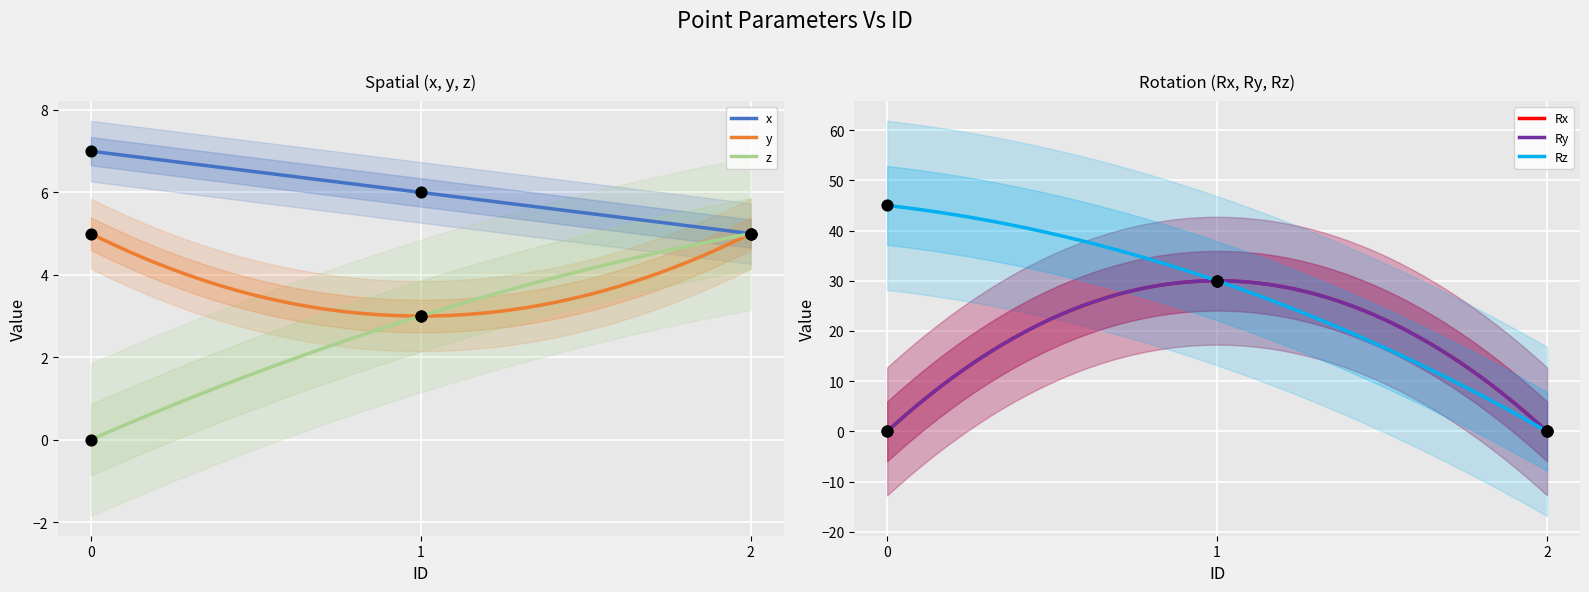

Which series has the largest total across all categories?

Rz